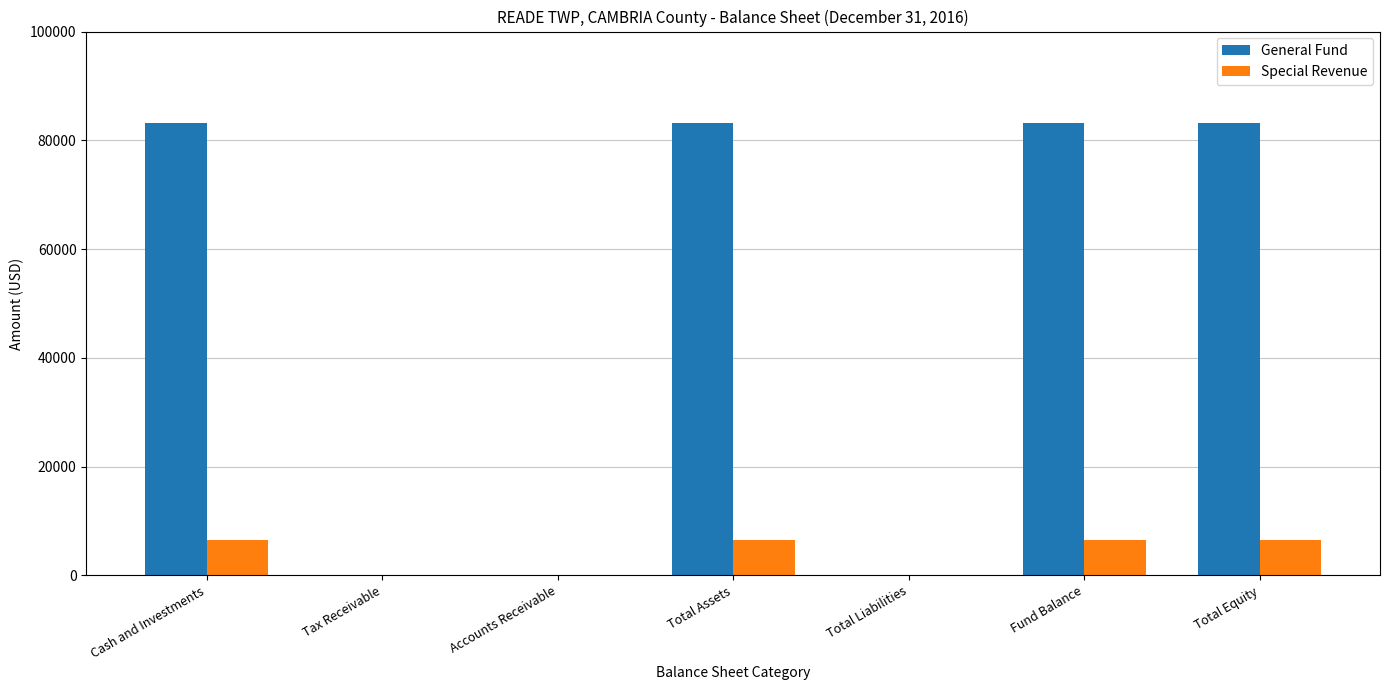

Reading left to right, list all the values displayed in this chart.

General Fund: Cash and Investments=83224	Tax Receivable=0	Accounts Receivable=0	Total Assets=83224	Total Liabilities=0	Fund Balance=83224	Total Equity=83224
Special Revenue: Cash and Investments=6537	Tax Receivable=0	Accounts Receivable=0	Total Assets=6537	Total Liabilities=0	Fund Balance=6537	Total Equity=6537